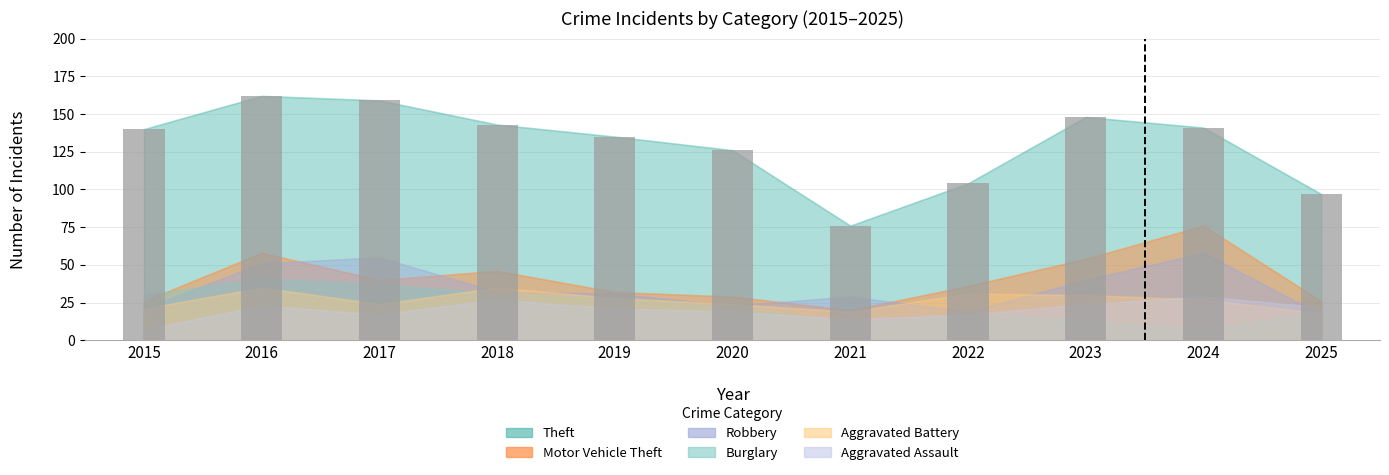

Reading left to right, extract all data points from this chart.

2015=140	2016=162	2017=159	2018=143	2019=135	2020=126	2021=76	2022=104	2023=148	2024=141	2025=97